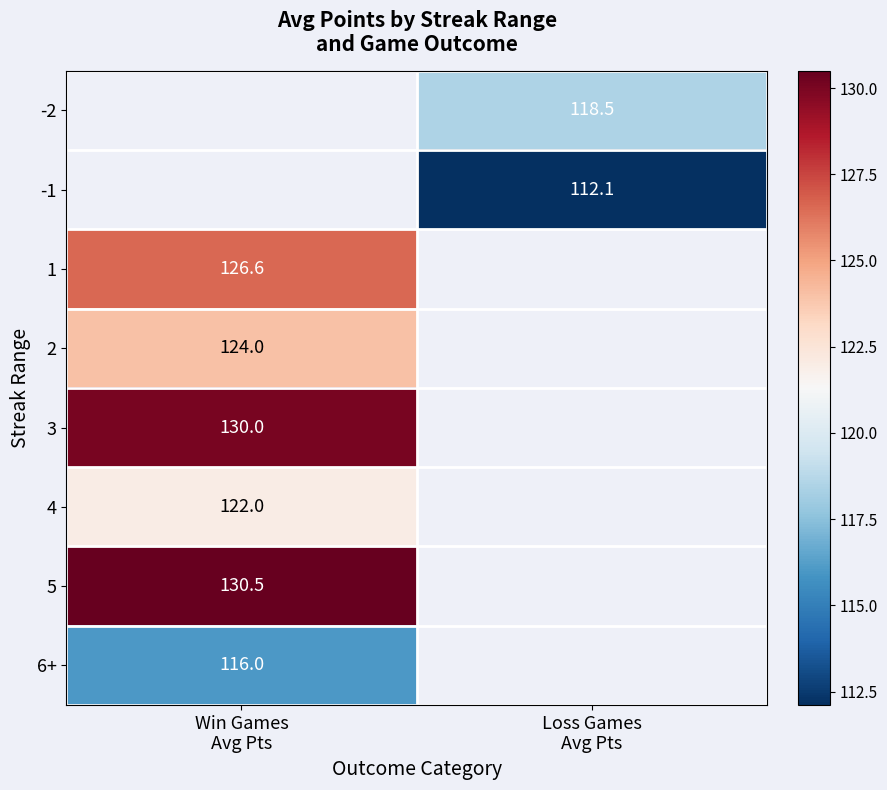

The value of -1 at Loss Games Avg Pts is 154.1. True or false?

False